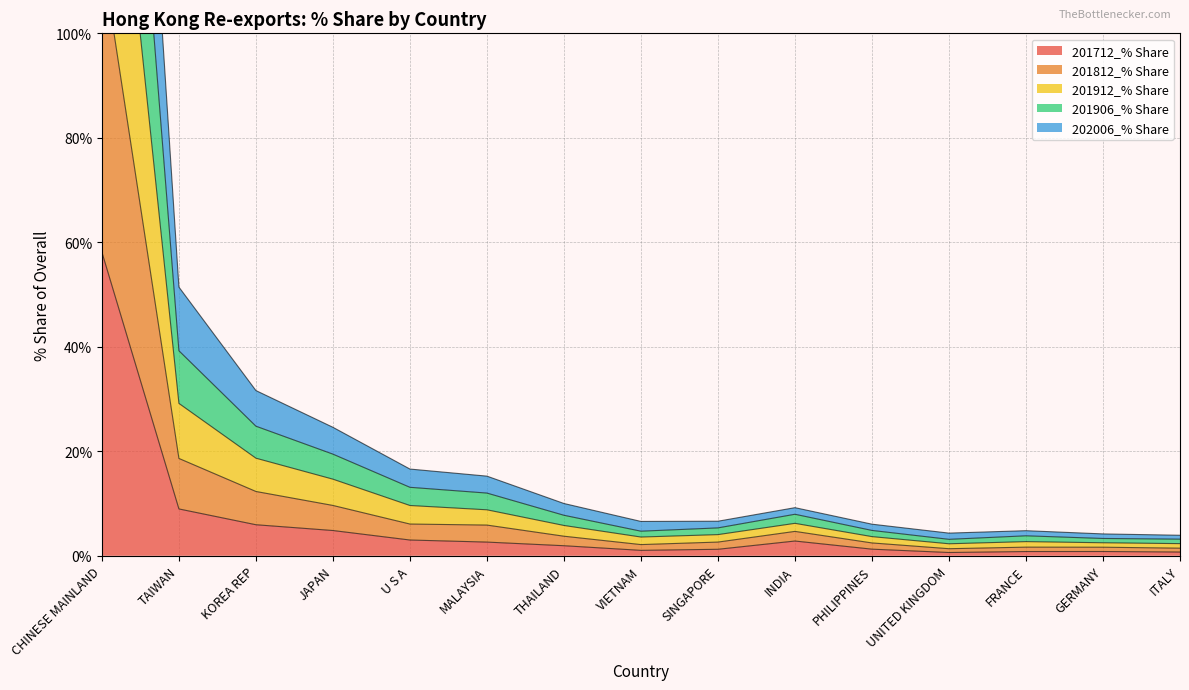

At which label is 201712_% Share closest to 29?

TAIWAN